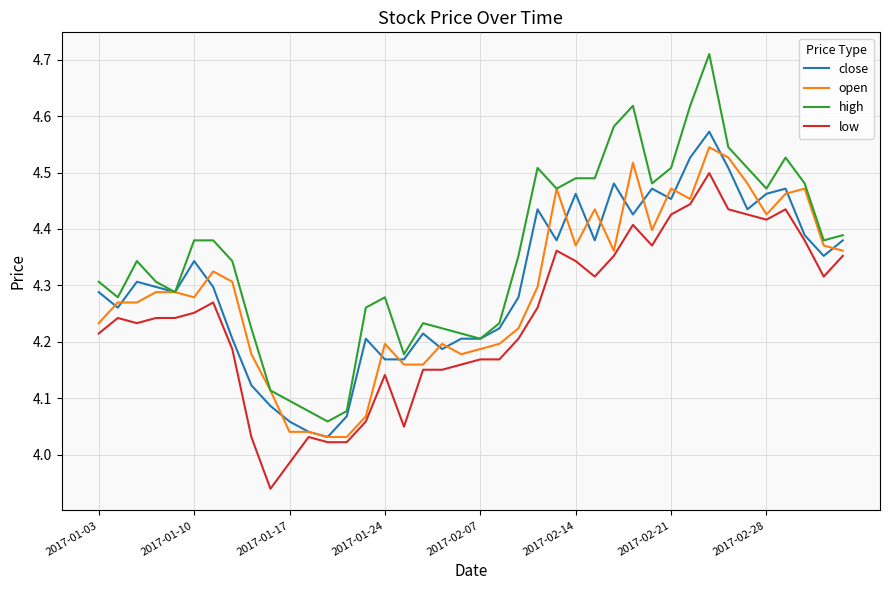

Which series has the widest spread of values?

high